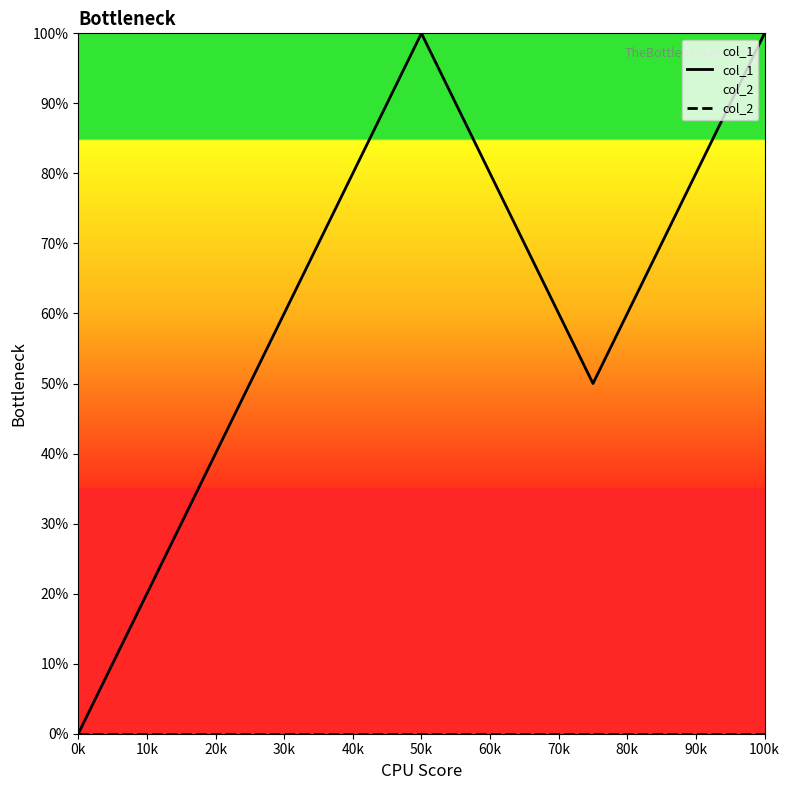

How many data points in col_1 are less than 50?

1